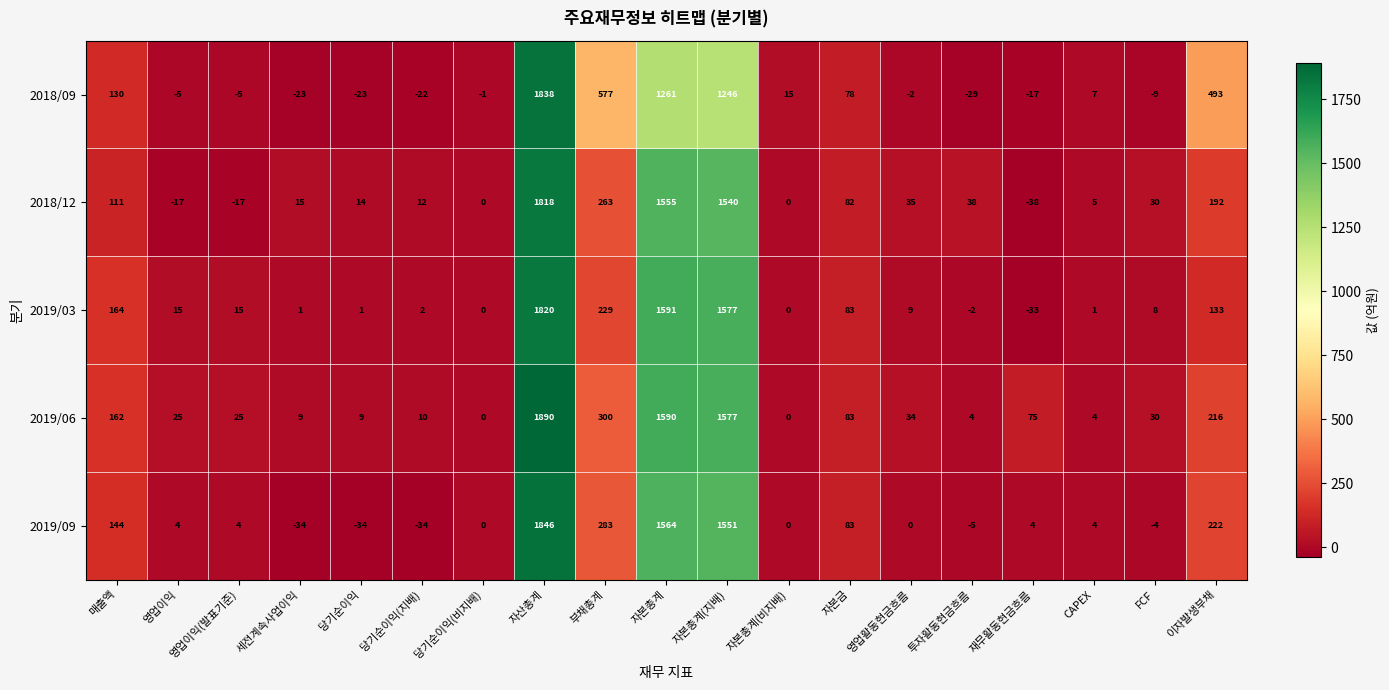

Is it true that 2019/03 equals 9 at 영업활동현금흐름?

True